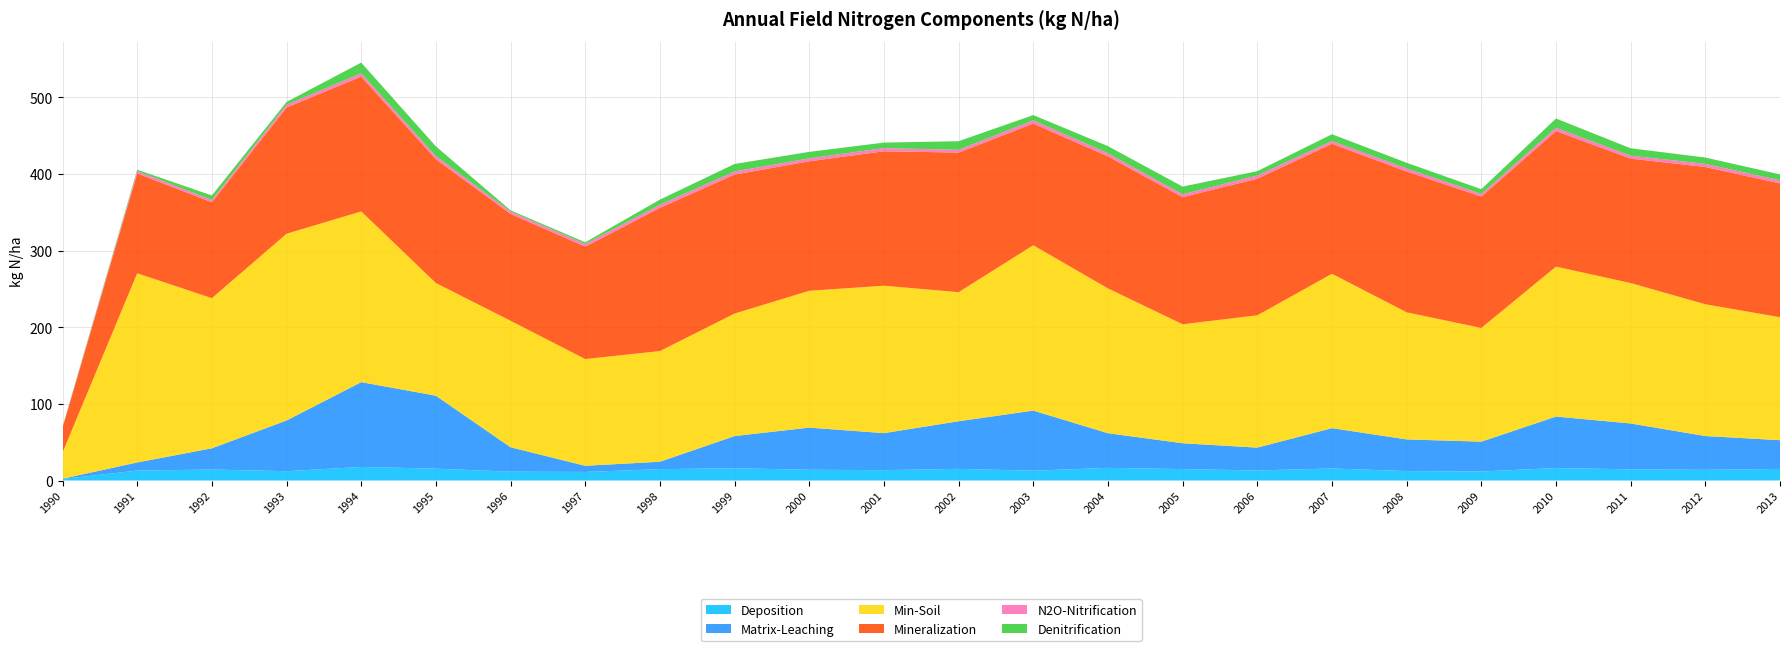

Reading left to right, transcribe all the data shown in this chart.

Deposition: 2.0	13.0	14.3	12.2	17.7	15.5	11.5	11.2	14.8	16.0	14.0	13.5	15.2	12.8	16.5	14.9	13.1	15.7	12.3	11.8	16.2	14.6	13.9	15.1
Matrix-Leaching: 0.3	10.6	27.7	66.1	110.7	95.2	31.9	8.0	9.7	42.0	55.0	48.3	62.1	78.4	45.2	33.7	29.8	52.6	41.3	38.9	67.2	59.8	44.1	37.5
Min-Soil: 34.2	246.8	195.8	243.6	222.7	147.0	165.0	139.3	144.4	159.8	178.5	192.3	168.4	215.7	188.9	155.2	172.6	201.4	165.8	148.3	195.6	183.2	171.9	160.4
Mineralization: 32.4	130.2	125.1	164.6	175.8	161.5	139.4	146.6	186.8	181.3	168.9	175.4	182.1	158.6	172.3	165.8	178.2	169.5	183.7	171.4	176.8	162.3	179.1	174.6
N2O-Nitrification: 0.5	3.0	3.1	3.7	4.3	4.0	3.1	3.5	4.0	4.1	3.8	4.1	3.5	4.4	3.9	3.7	4.2	3.6	4.0	3.3	4.3	3.8	4.1	3.9
Denitrification: 0.7	1.9	5.8	3.6	14.0	12.8	1.6	2.2	6.8	9.8	8.5	7.2	11.3	6.8	9.4	10.1	5.6	8.9	7.4	6.3	12.1	9.7	8.2	7.8